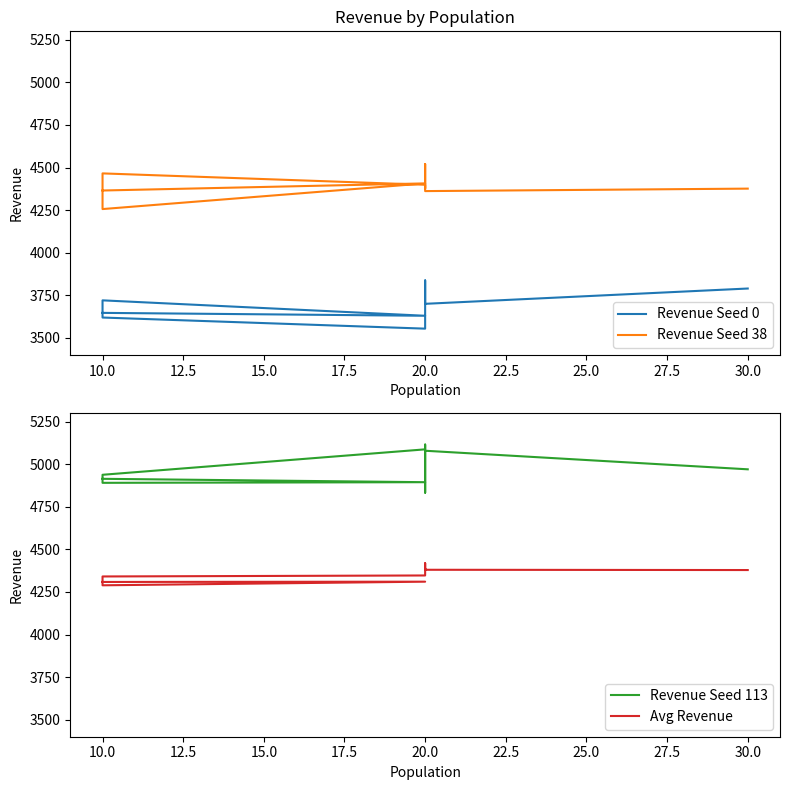

True or false: Avg Revenue and Revenue Seed 113 intersect in this chart.

False